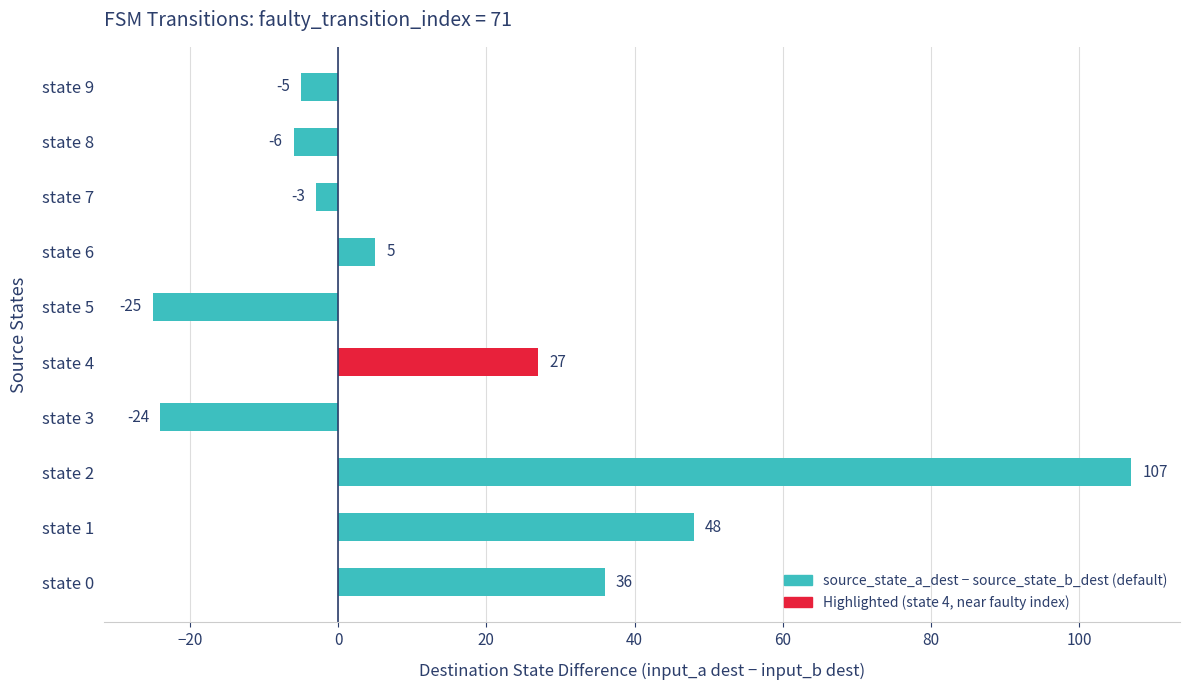

Reading bottom to top, what are all the values shown in this chart?

state 0=36	state 1=48	state 2=107	state 3=-24	state 4=27	state 5=-25	state 6=5	state 7=-3	state 8=-6	state 9=-5